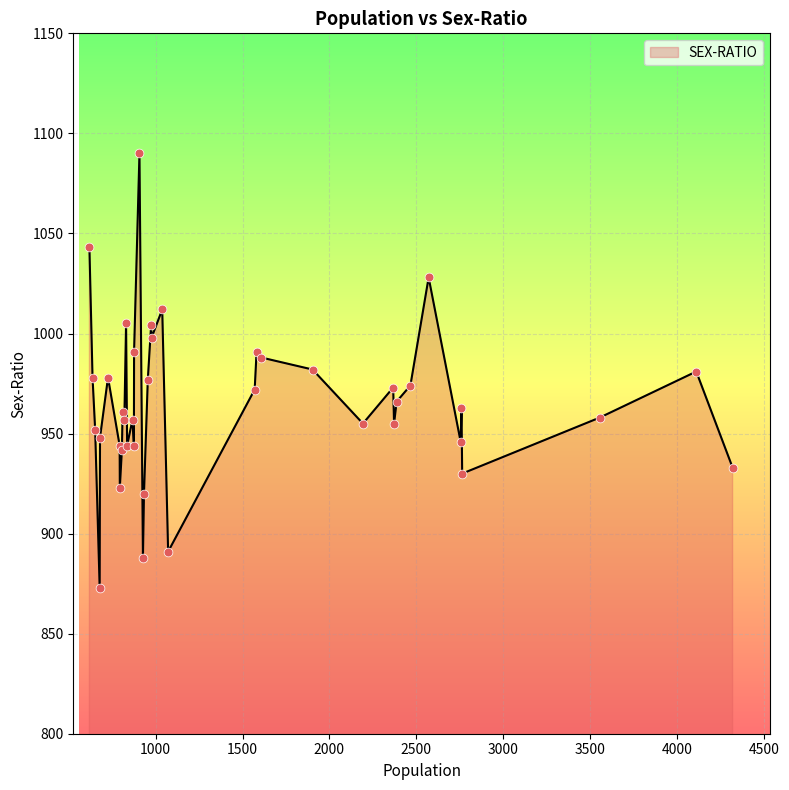

What is the difference between the maximum and minimum values?

217